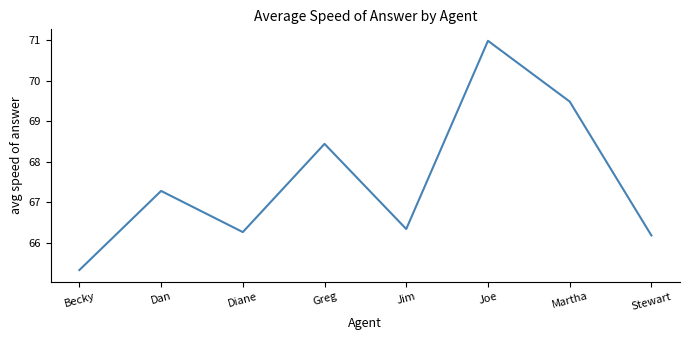

What is the sum of all values?

540.3